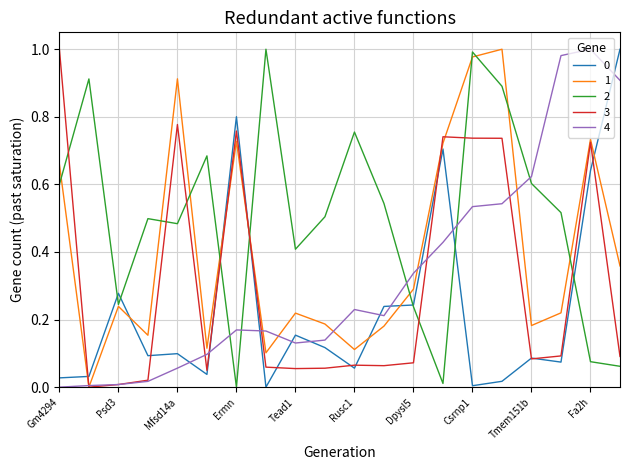

Does the chart have visible grid lines?

Yes